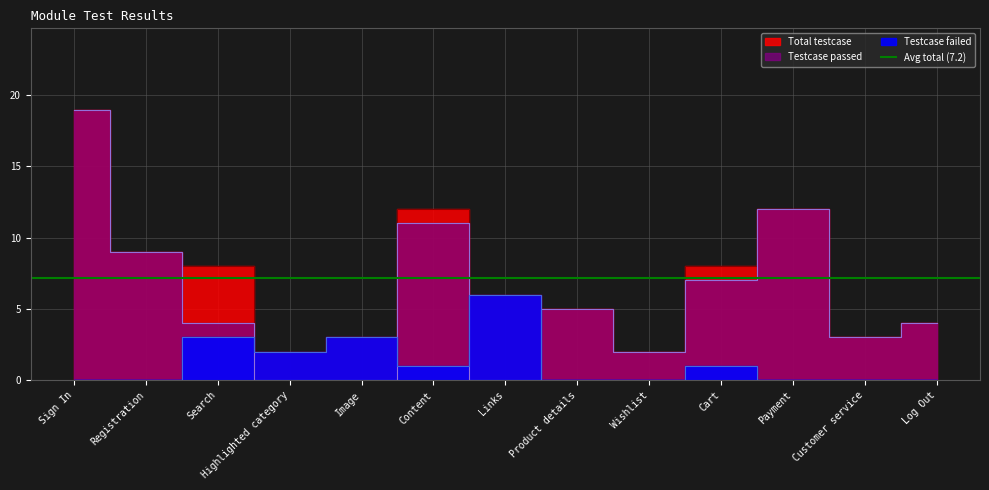

True or false: Total testcase has more than 2 interior local peaks.

False